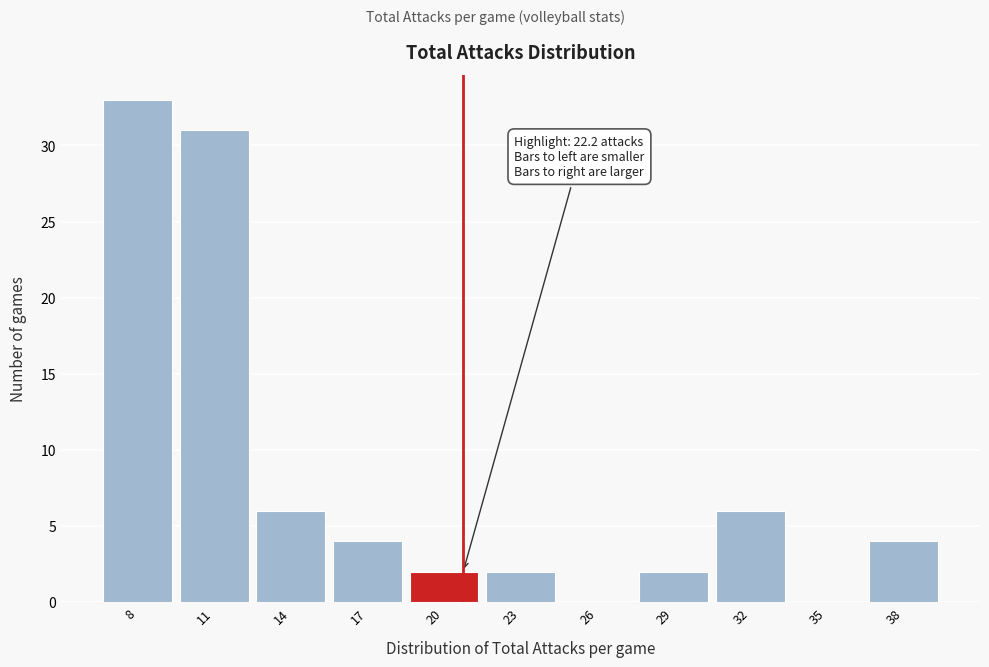

Reading right to left, extract all data points from this chart.

38=4	35=0	32=6	29=2	26=0	23=2	20=2	17=4	14=6	11=31	8=33